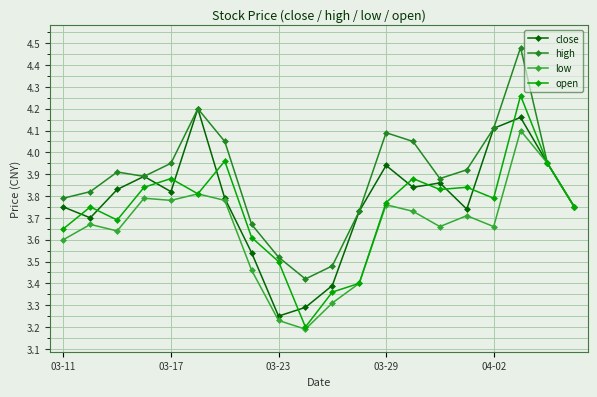

Is this an area chart (filled region under the line)?

No